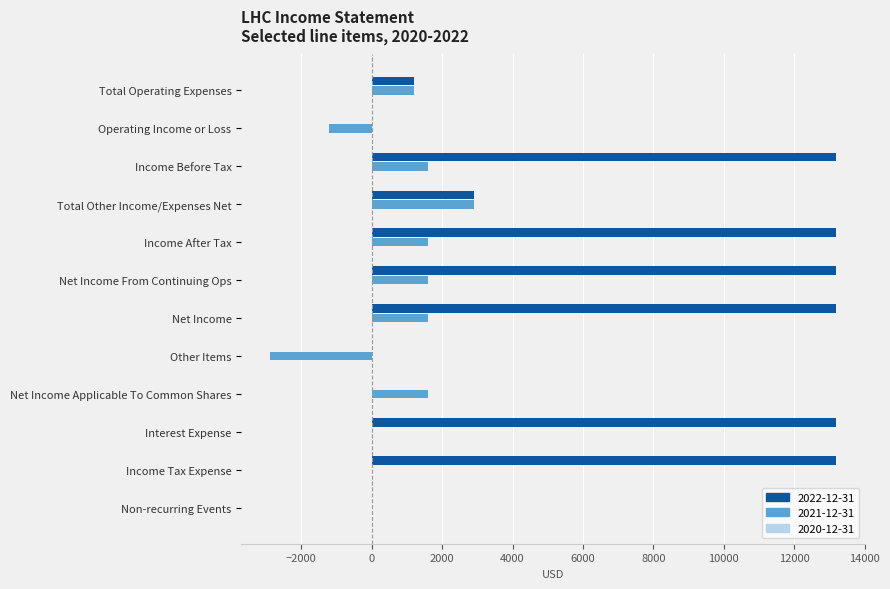

Which series has the largest total across all categories?

2022-12-31